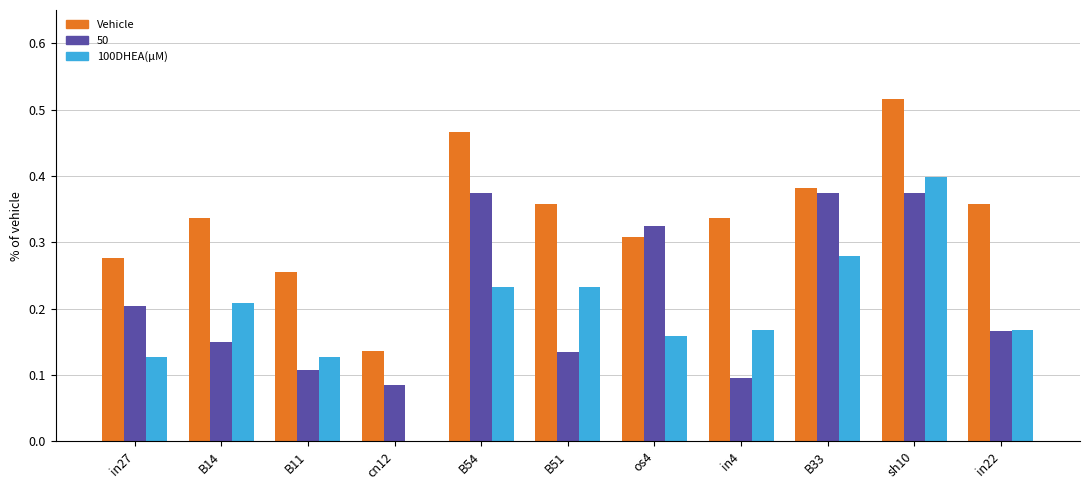

At which category is the sum across all series the highest?

sh10